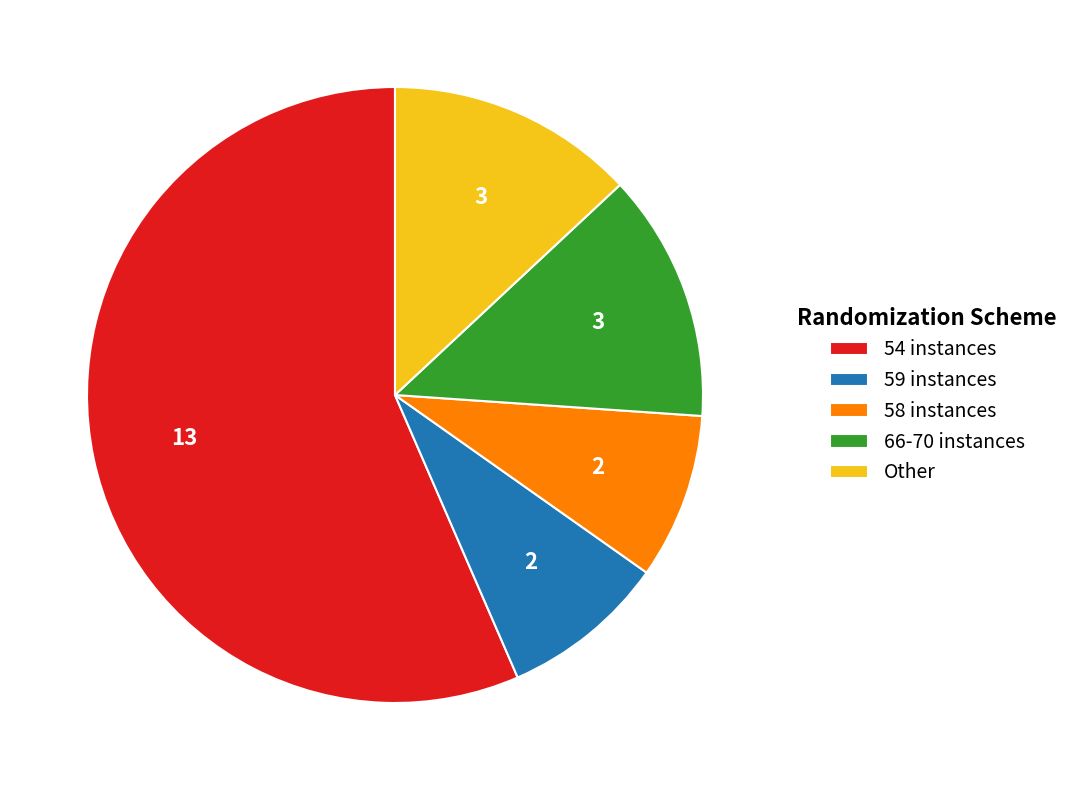

Is it true that 54 instances is 45% of the pie?

False